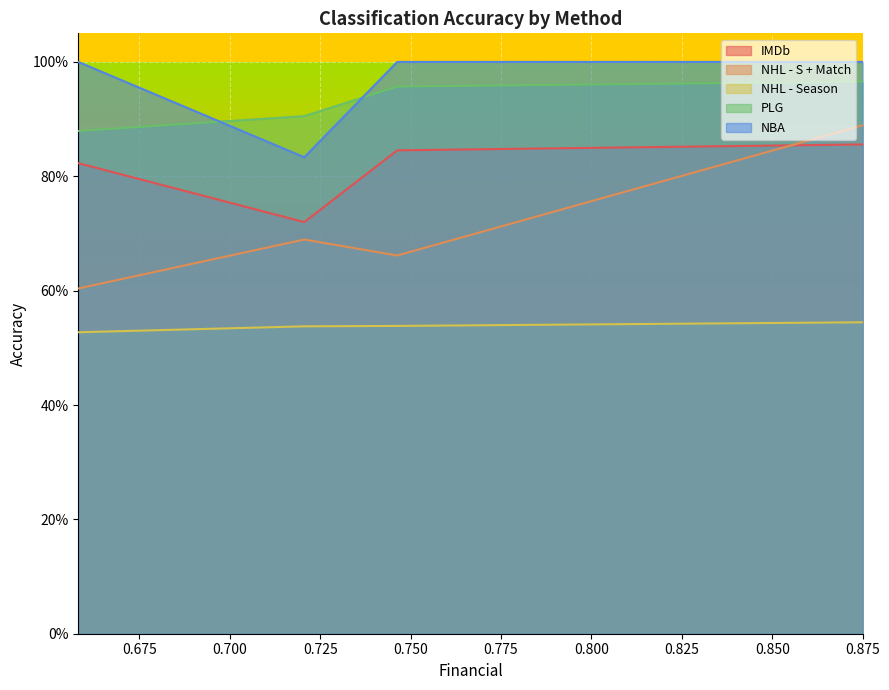

Count the PLG values in the range 0 to 1.

4